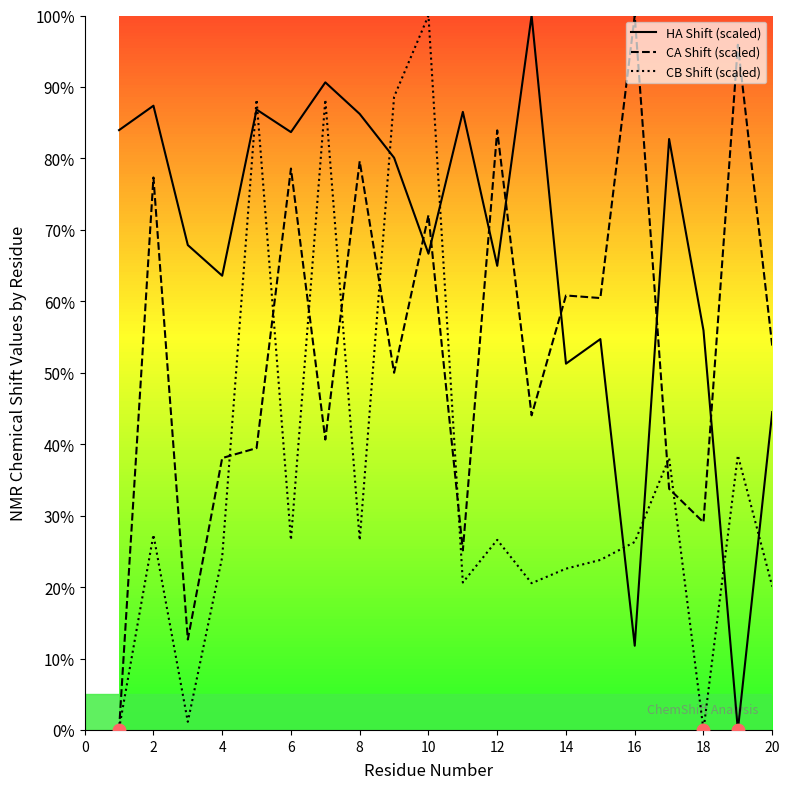

At how many categories does at least one series exceed 43?

20